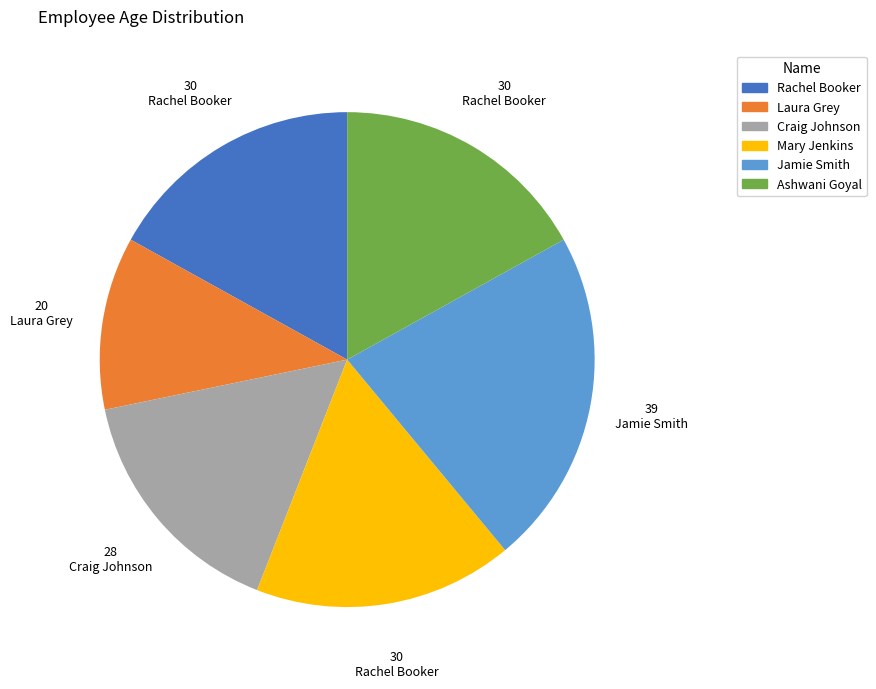

Between Ashwani Goyal and Laura Grey, which is larger?

Ashwani Goyal